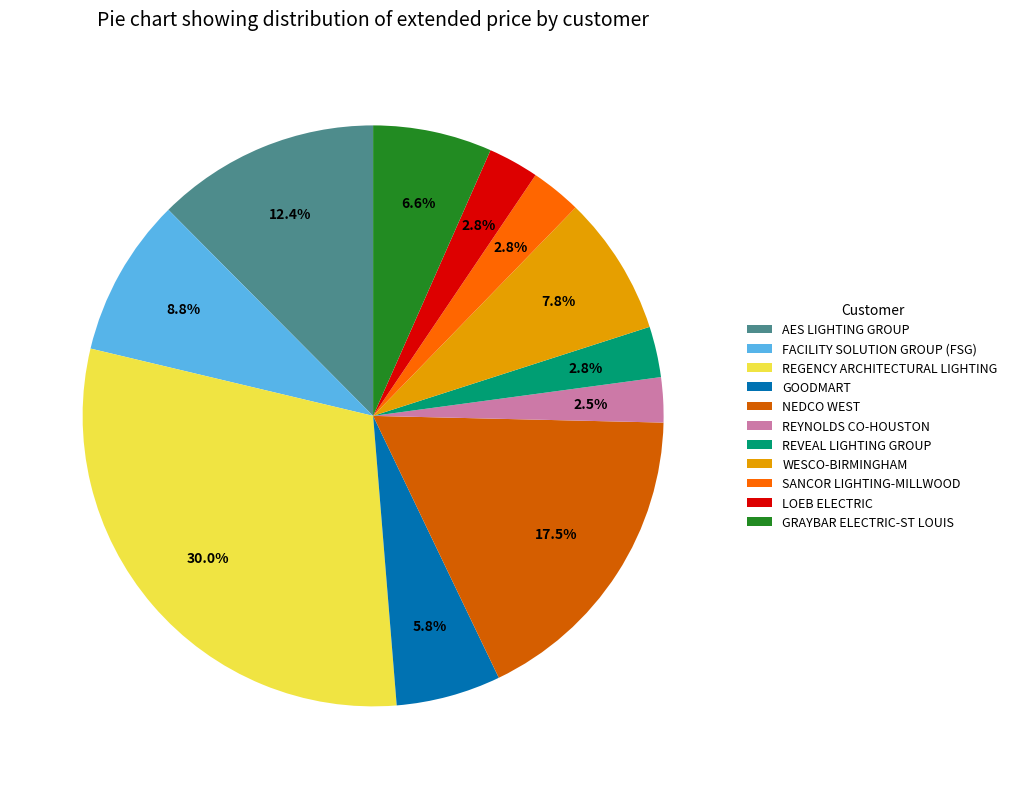

Does FACILITY SOLUTION GROUP (FSG) represent more than half of the total?

No